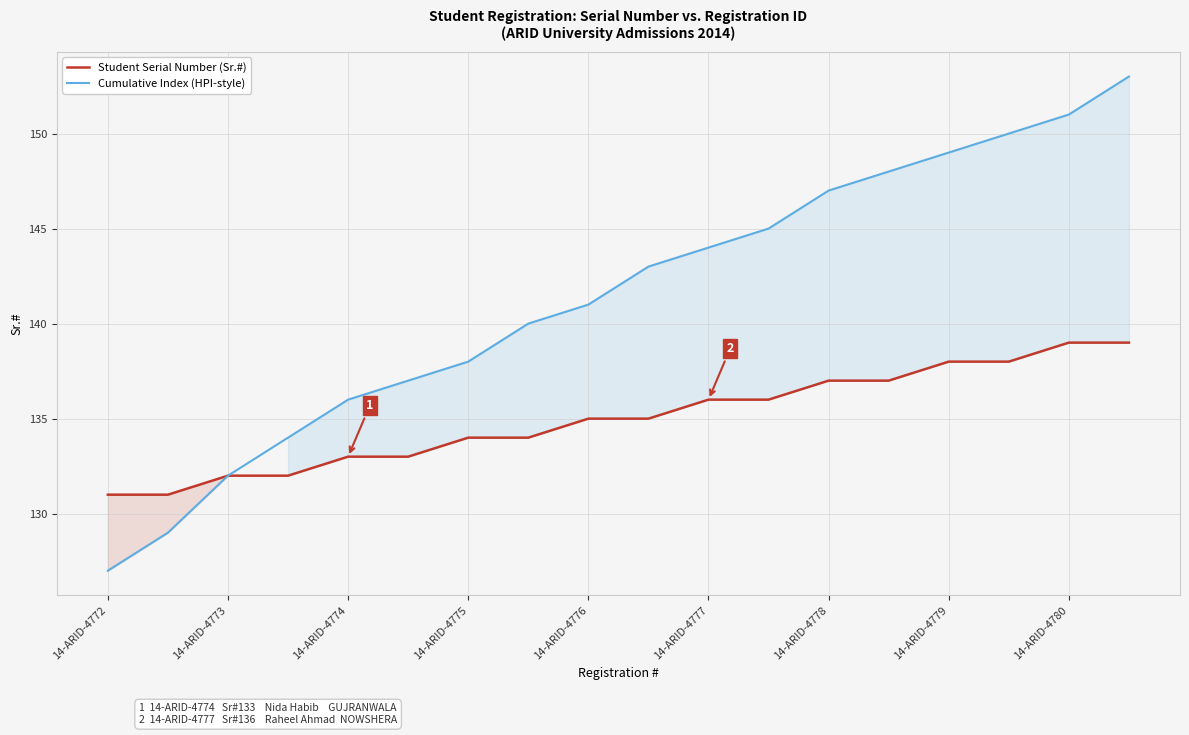

True or false: Student Serial Number (Sr.#) has more than 2 interior local peaks.

False